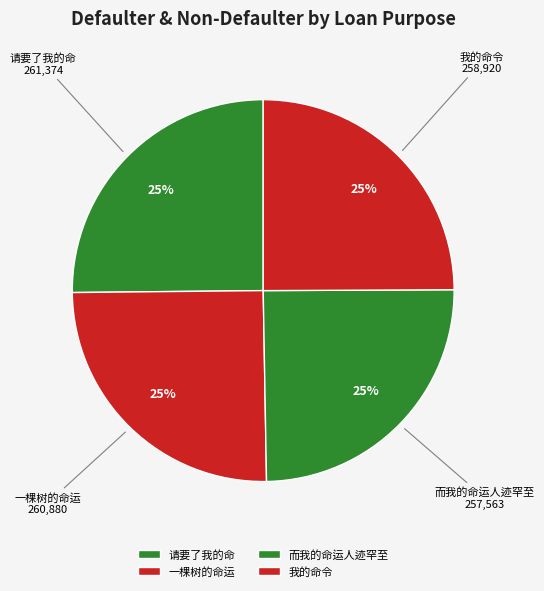

Approximately how many times larger is the value at 一棵树的命运 compared to 而我的命运人迹罕至?

1.0